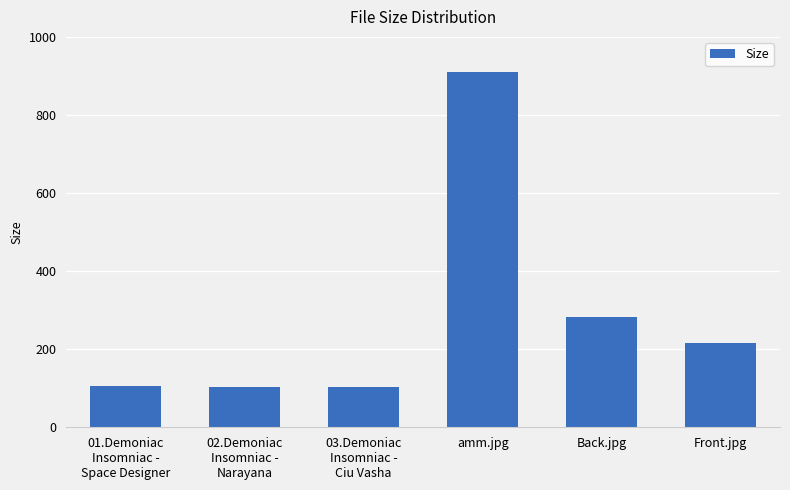

Count the number of categories in the chart.

6